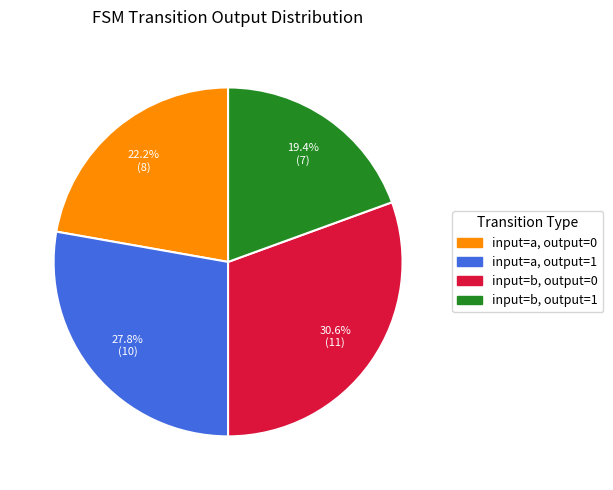

Count the number of slices in the pie.

4